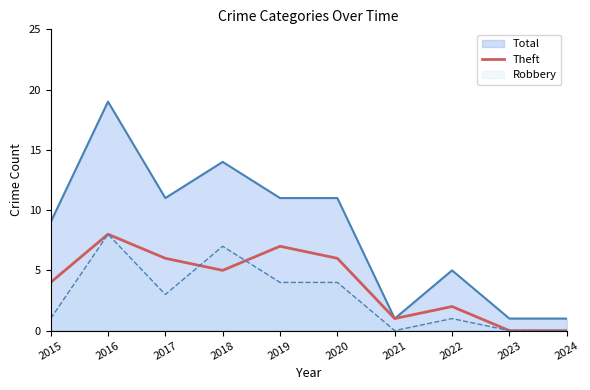

True or false: Robbery and Total cross at least once.

False